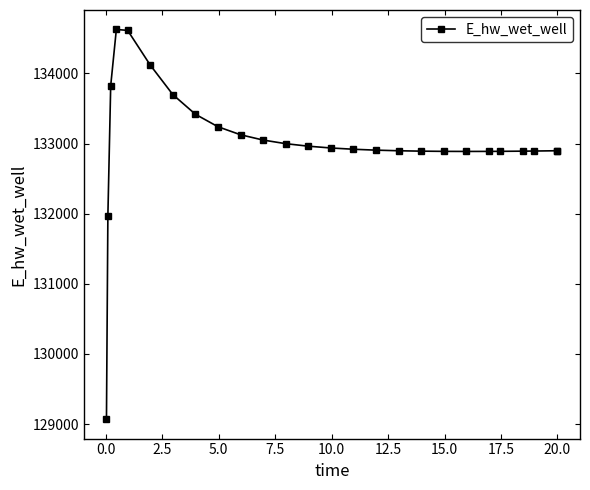

What is the minimum value shown in the chart?

129070.2